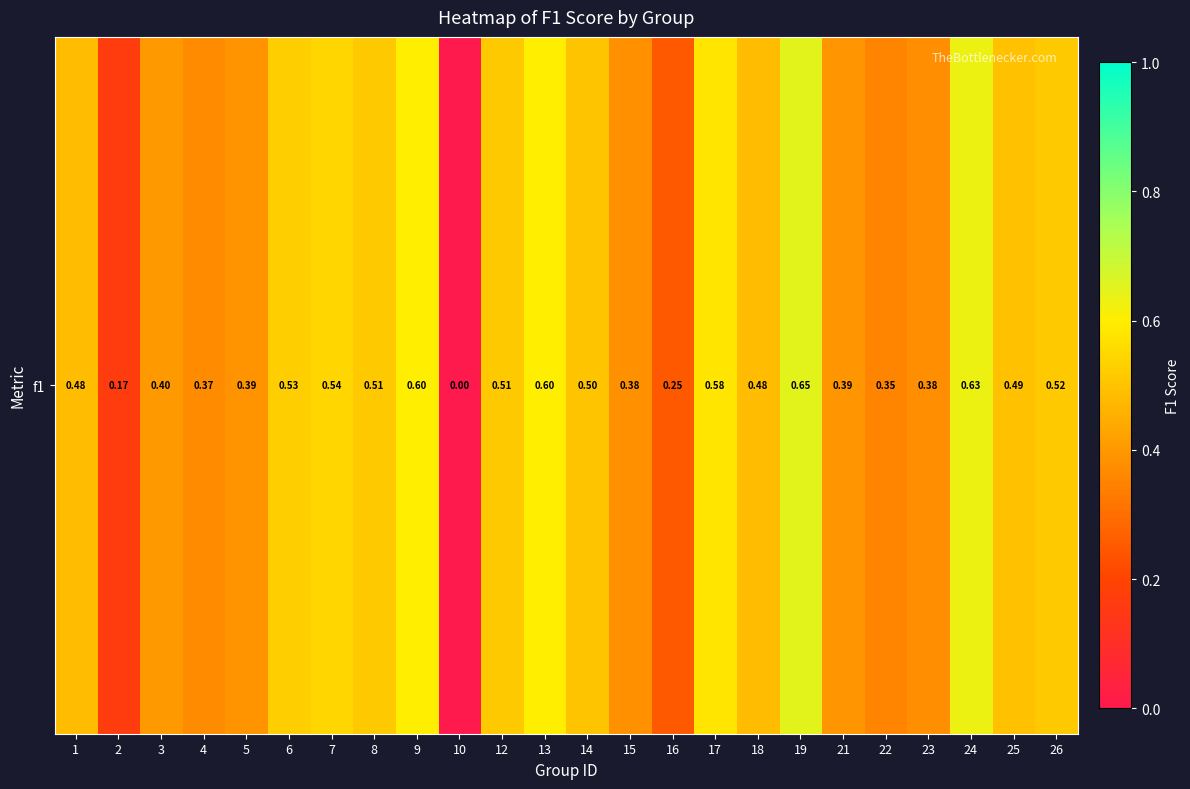

True or false: the data shows -0.4 at 10.

False